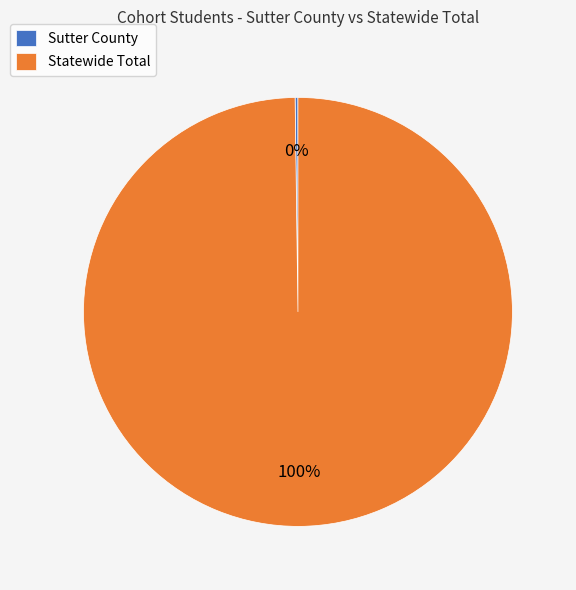

What is the largest slice in the pie chart?

Statewide Total